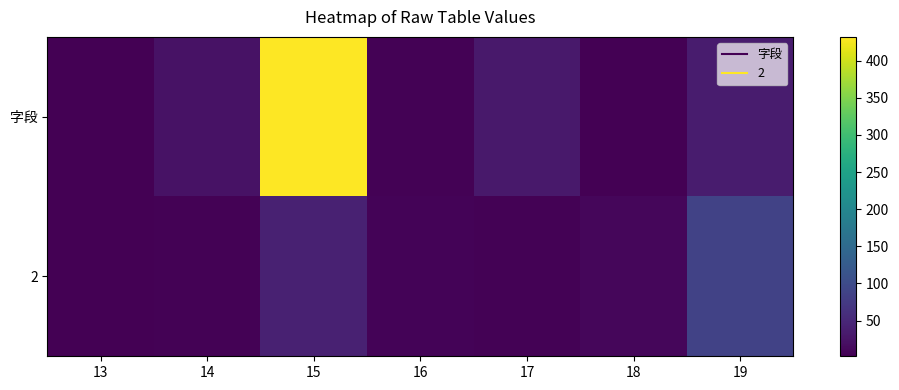

Between 19 and 13, which is larger?

19